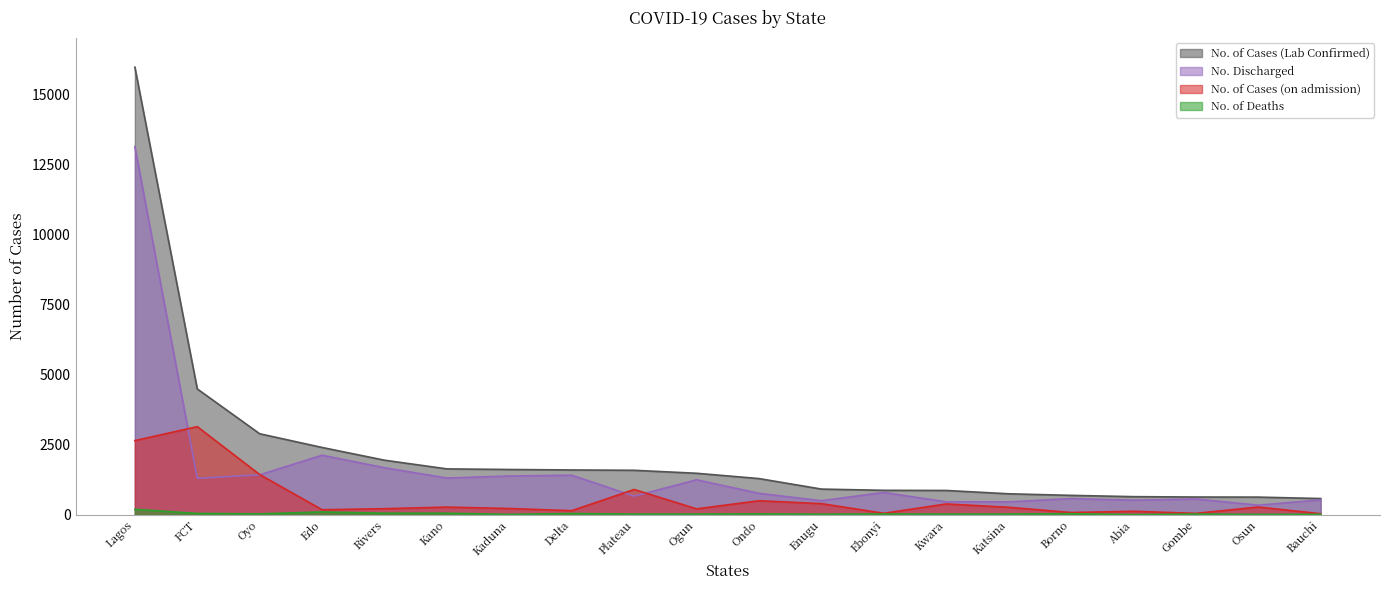

How many values in the No. of Cases (on admission) series exceed 265?

9